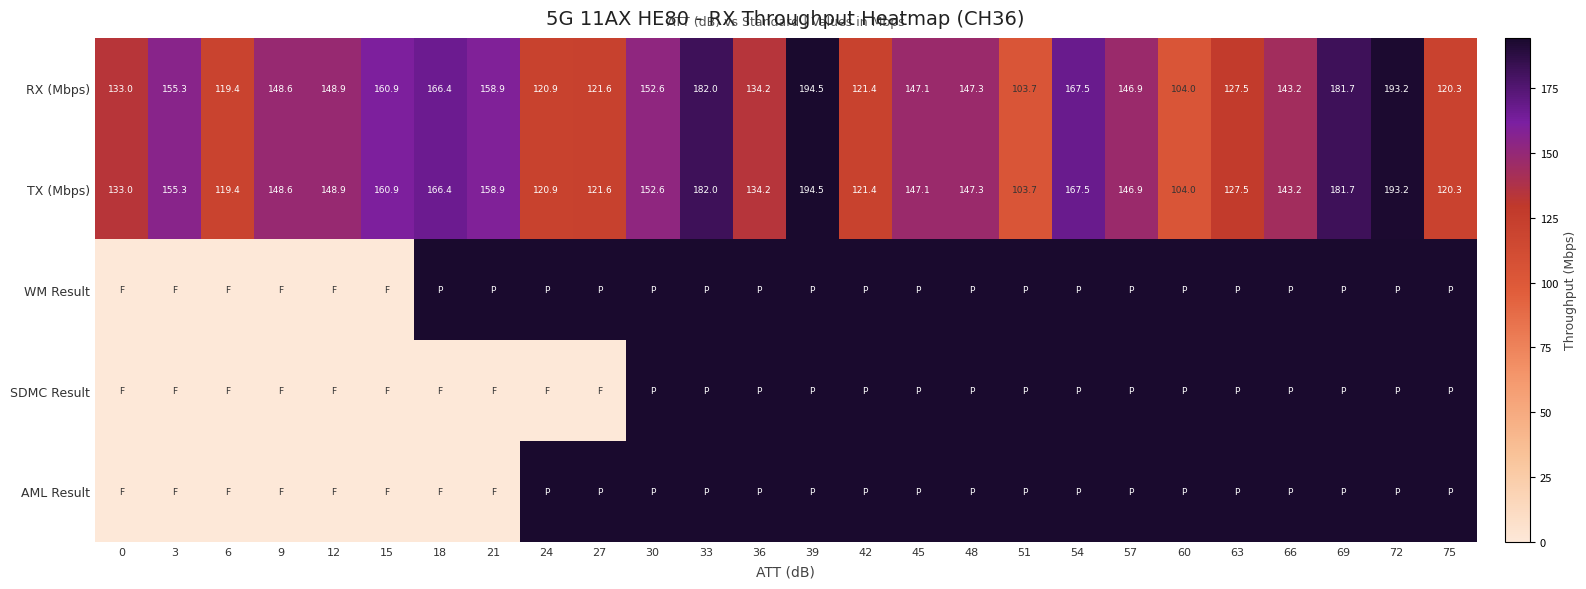

What is the sum of all RX (Mbps) values?

3801.0